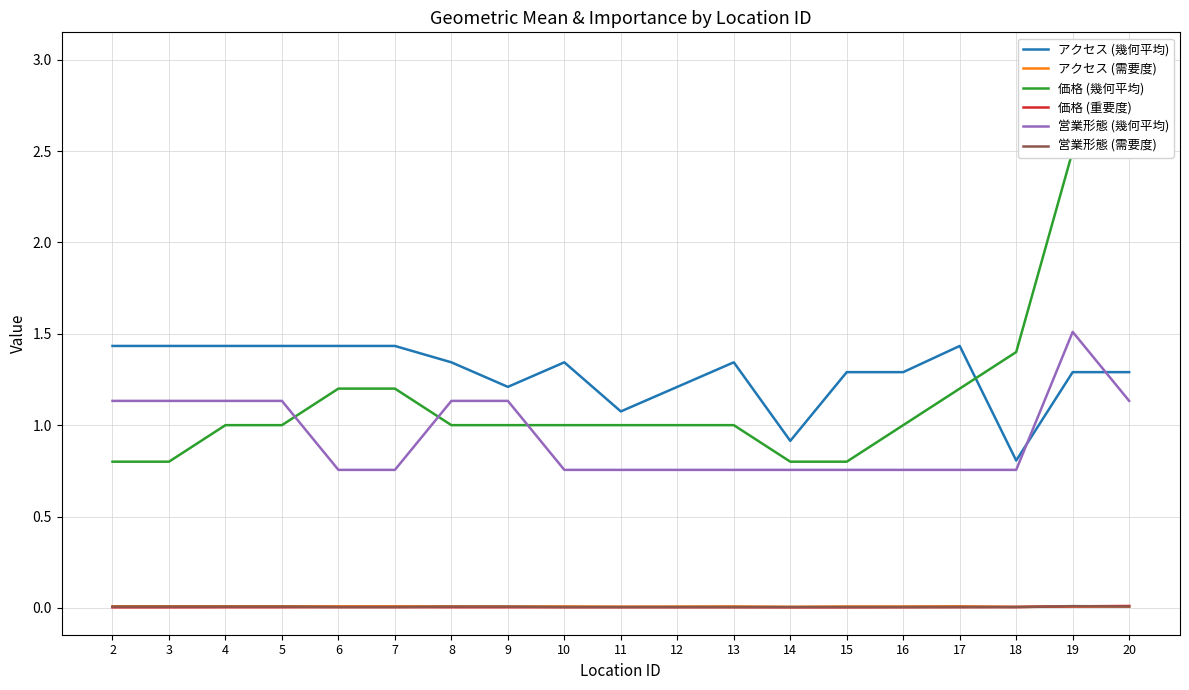

Which series changed the most between 7 and 10?

価格 (幾何平均)